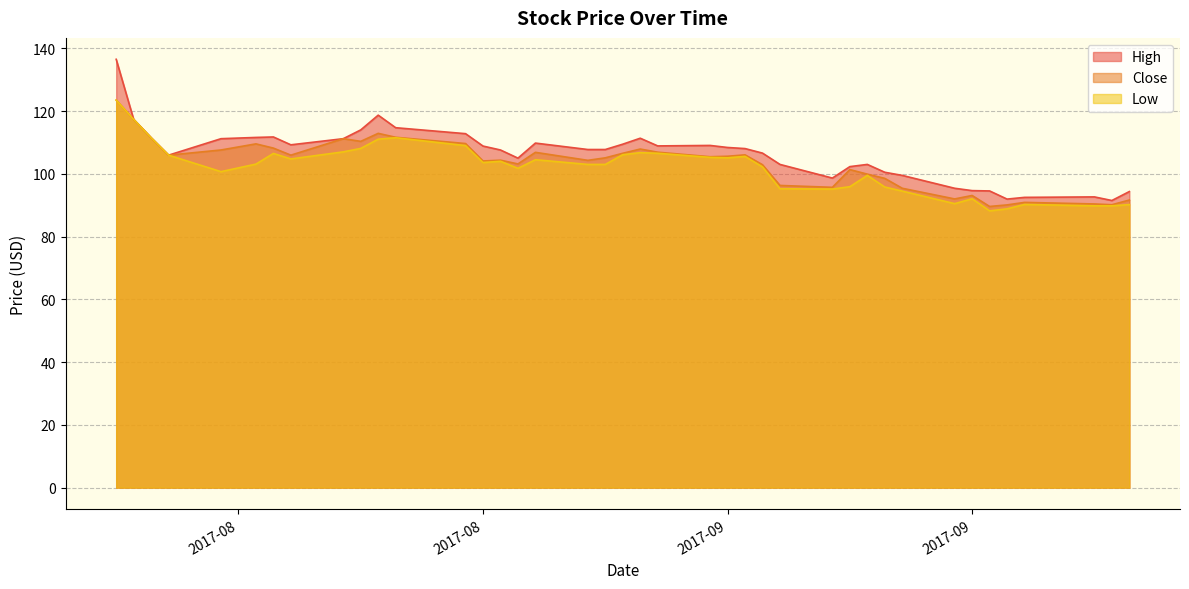

What is the value of the Close point at the 40th from the left?

91.7